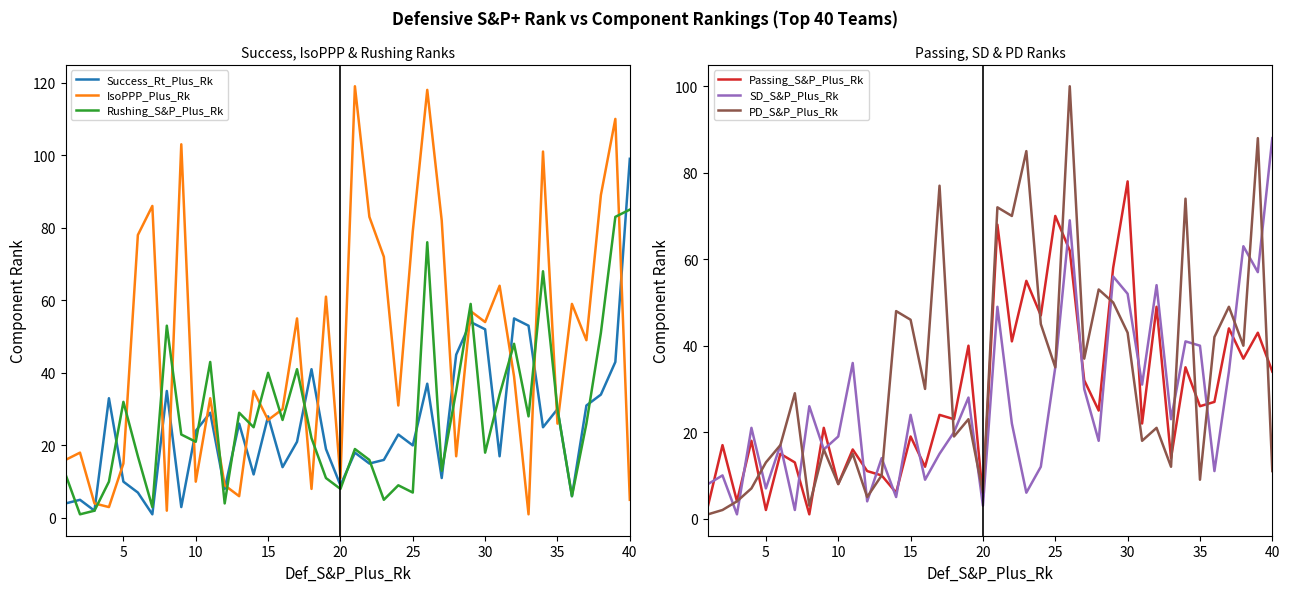

What is the value of the Rushing_S&P_Plus_Rk point at the 15th from the left?

40